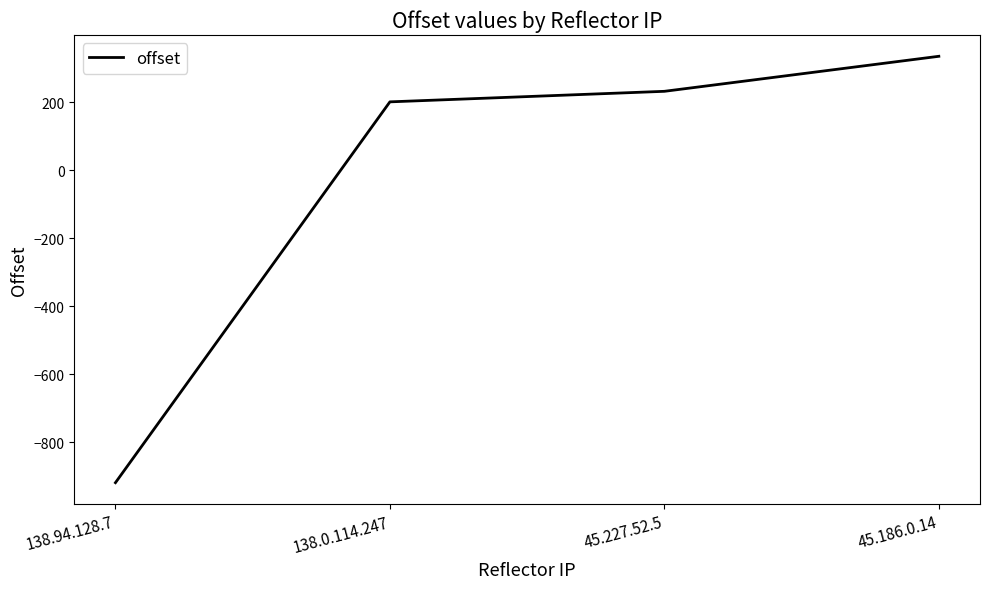

Approximately how many times larger is the value at 45.186.0.14 compared to 138.0.114.247?

1.7